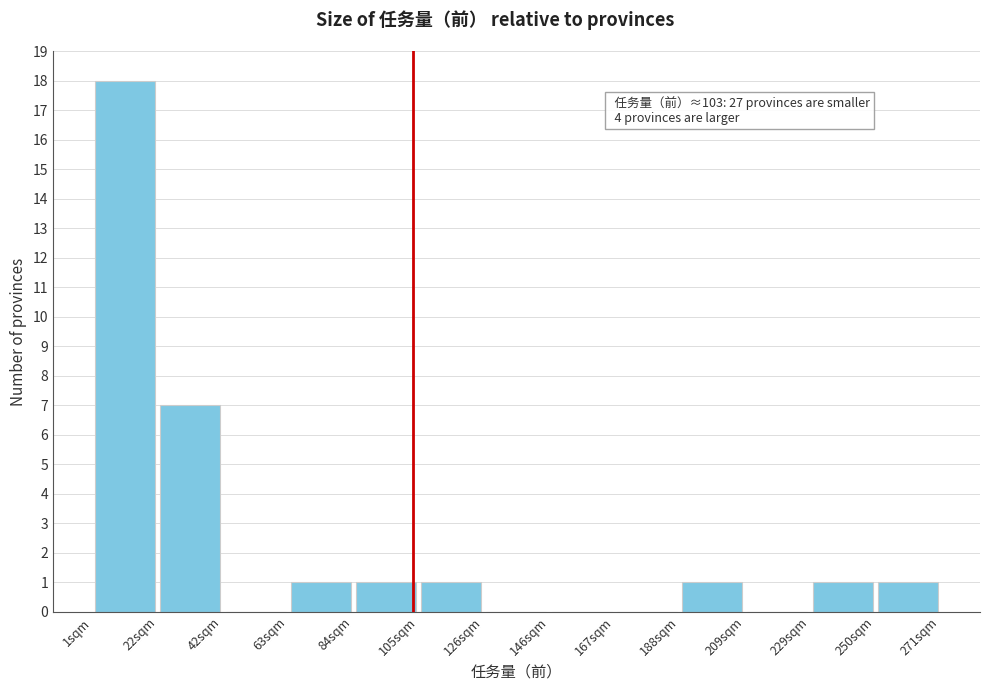

Which range on the x-axis has the tallest bar?

0 to 20